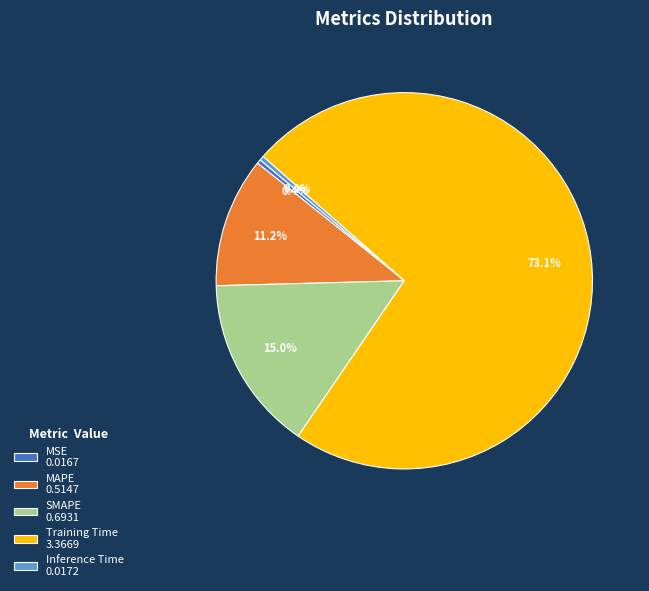

Is it true that MSE is 14% of the pie?

False